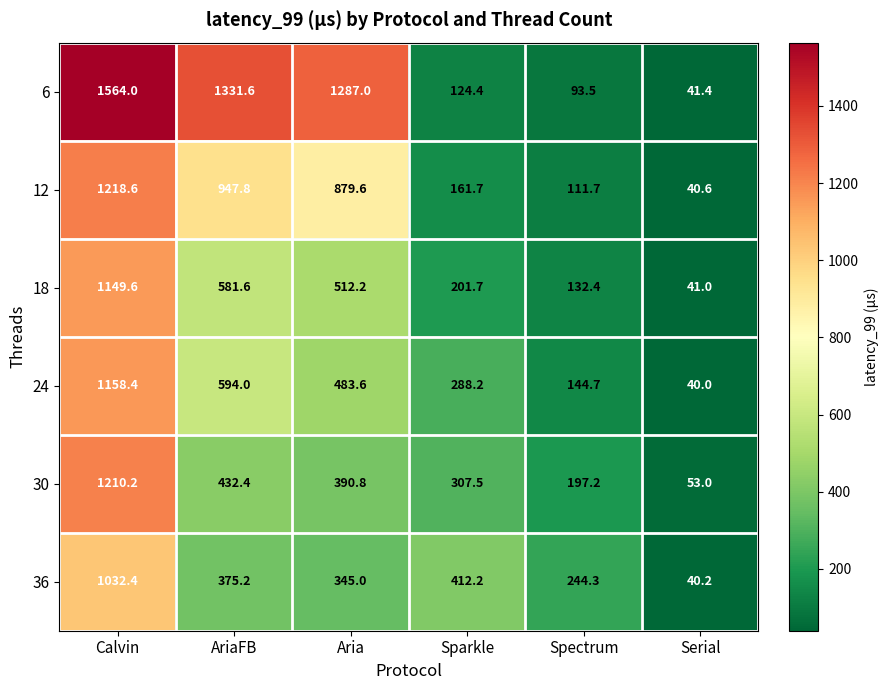

Which series changed the most between AriaFB and Spectrum?

6